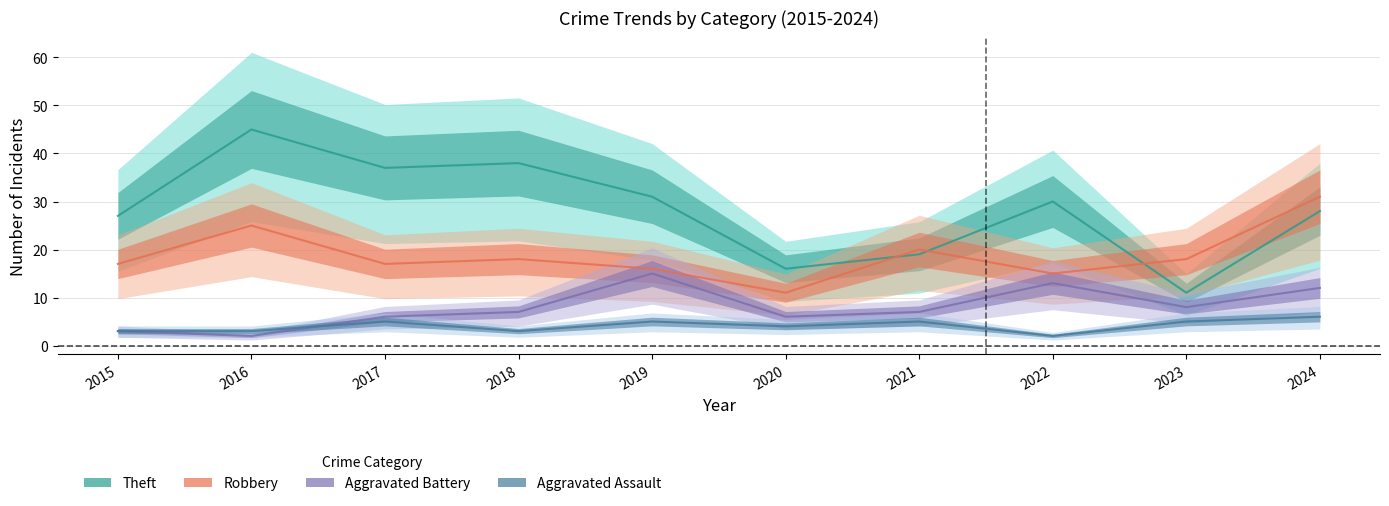

Reading left to right, what are all the values shown in this chart?

Aggravated Assault: 3	3	5	3	5	4	5	2	5	6
Aggravated Battery: 3	2	6	7	15	6	7	13	8	12
Robbery: 17	25	17	18	16	11	20	15	18	31
Theft: 27	45	37	38	31	16	19	30	11	28